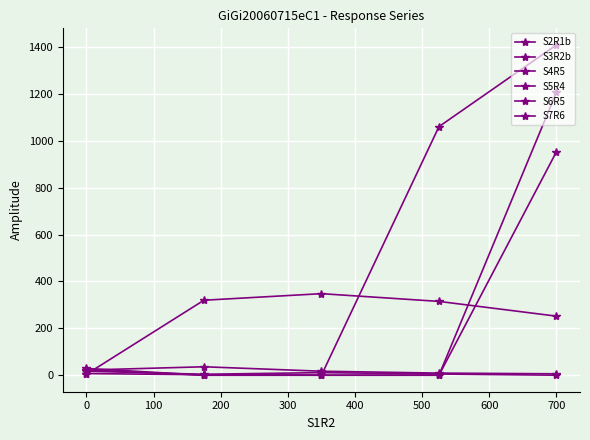

Is this an area chart (filled region under the line)?

No